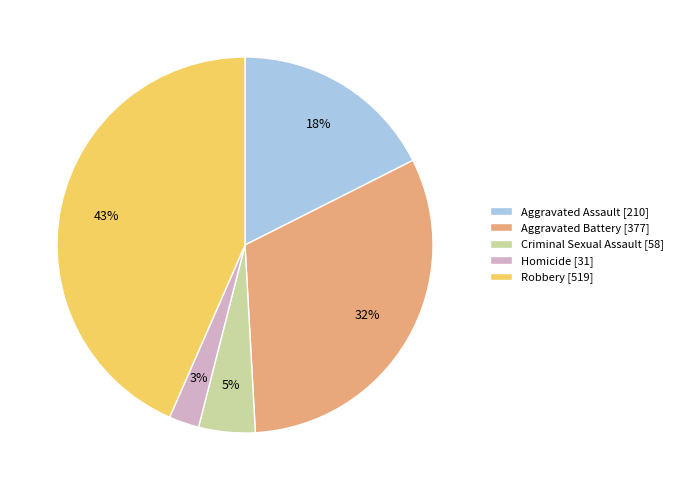

Which category has the biggest portion of the pie?

Robbery